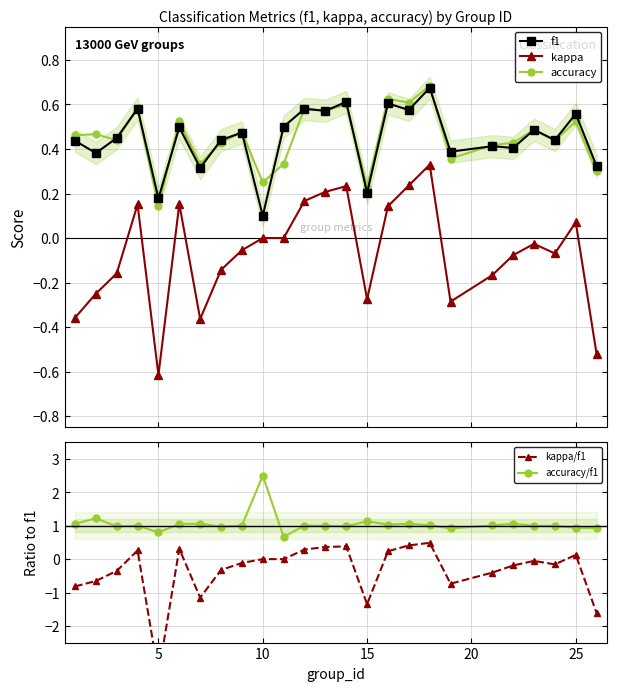

True or false: kappa and accuracy intersect in this chart.

False